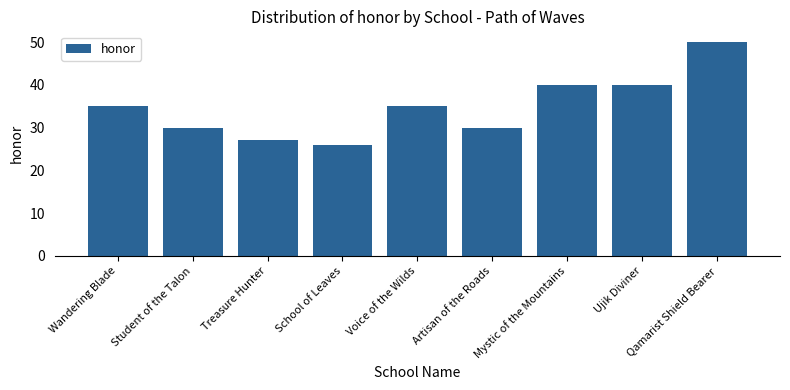

Reading left to right, what are all the values shown in this chart?

Wandering Blade=35	Student of the Talon=30	Treasure Hunter=27	School of Leaves=26	Voice of the Wilds=35	Artisan of the Roads=30	Mystic of the Mountains=40	Ujik Diviner=40	Qamarist Shield Bearer=50